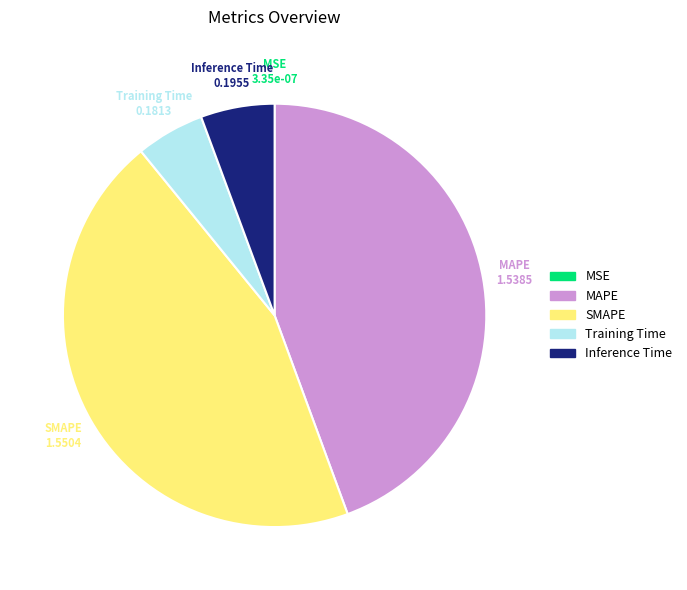

Is there any slice that represents more than half of the pie?

No